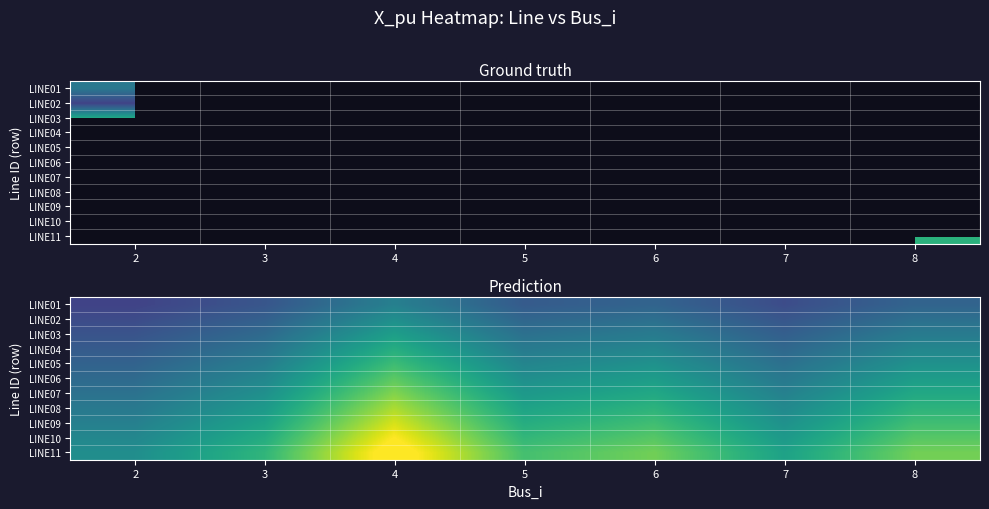

At which category is the sum across all series the highest?

4